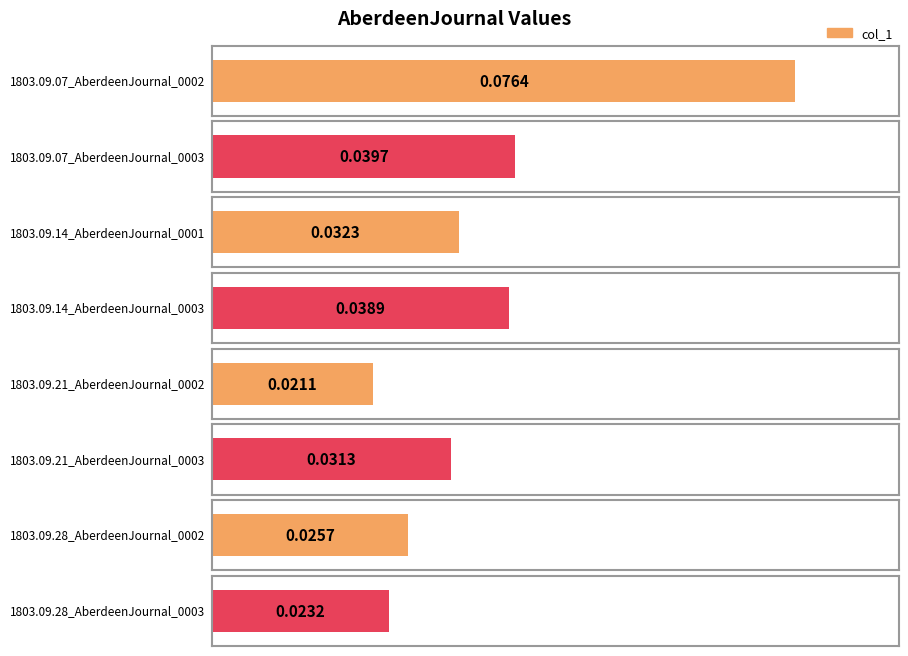

Reading left to right, extract all data points from this chart.

1803.09.07_AberdeenJournal_0002=0.1	1803.09.07_AberdeenJournal_0003=0.0	1803.09.14_AberdeenJournal_0001=0.0	1803.09.14_AberdeenJournal_0003=0.0	1803.09.21_AberdeenJournal_0002=0.0	1803.09.21_AberdeenJournal_0003=0.0	1803.09.28_AberdeenJournal_0002=0.0	1803.09.28_AberdeenJournal_0003=0.0